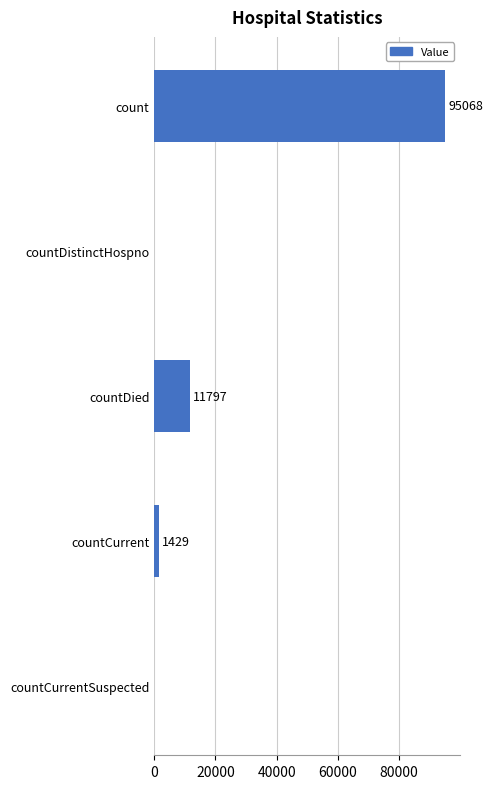

What is the sum of all values?

108294